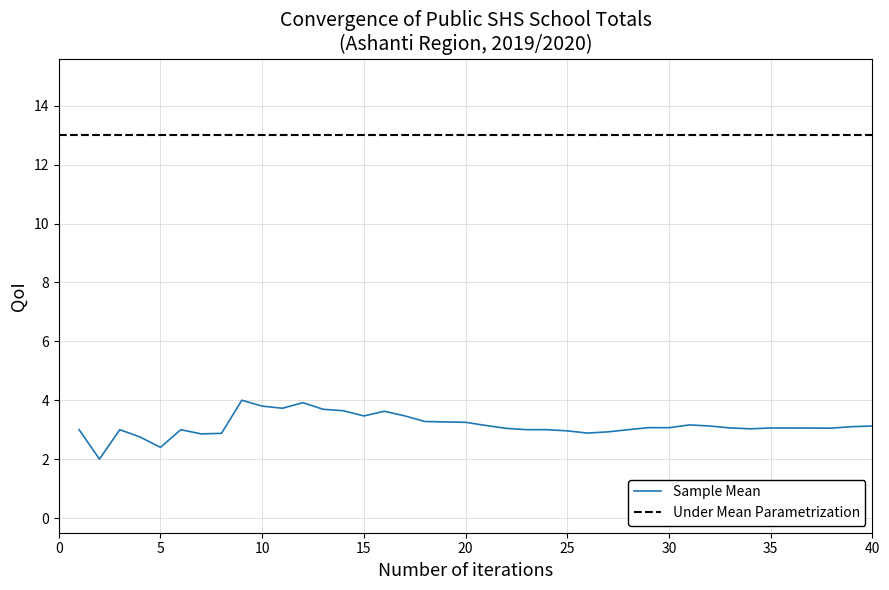

True or false: Sample Mean has a value of 3.1 at 35.

True